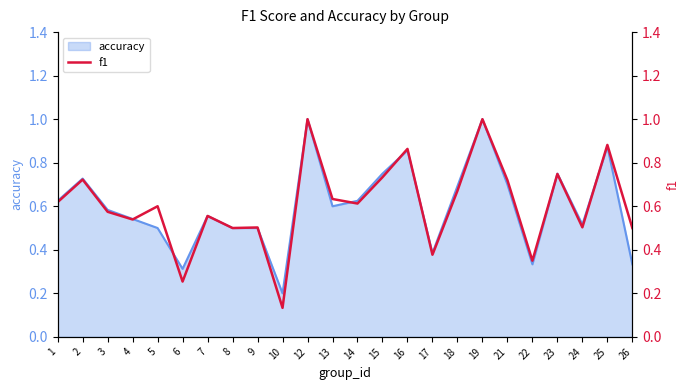

True or false: the data shows 0.1 at 10.

True